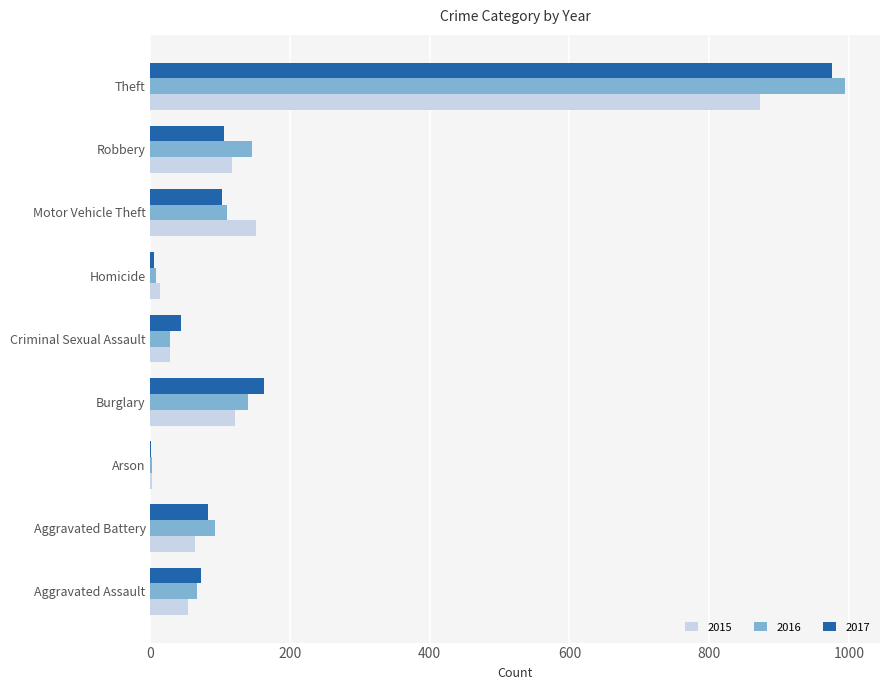

What is the sum of all 2017 values?

1550